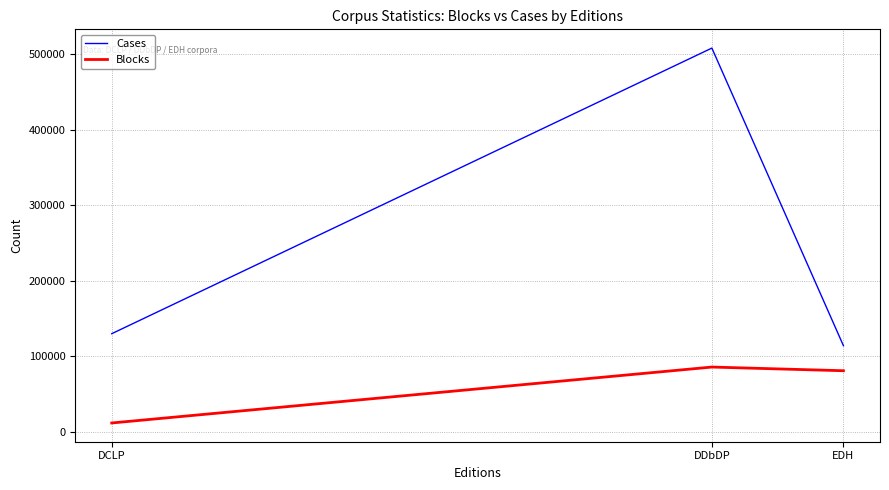

Rank the series by their maximum value, from lowest to highest.

Blocks, Cases